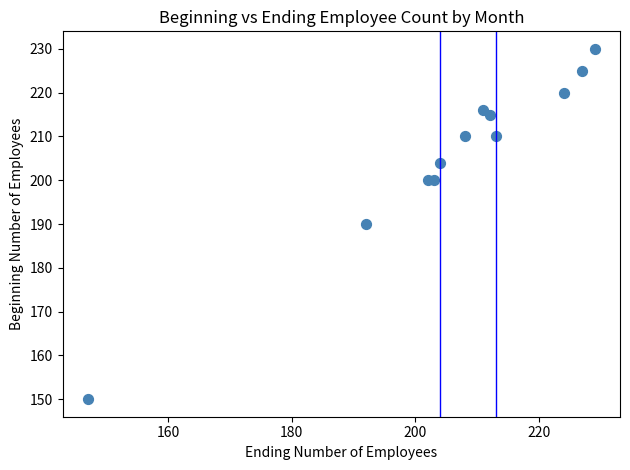

What is the range of Y values (max minus min)?

80